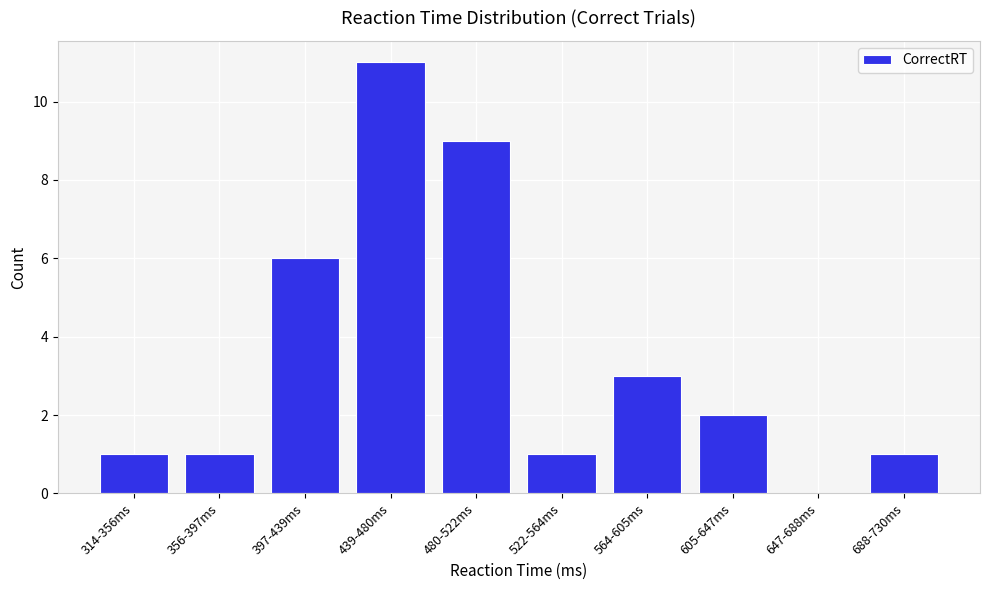

Reading left to right, list all the values displayed in this chart.

314-356ms=1	356-397ms=1	397-439ms=6	439-480ms=11	480-522ms=9	522-564ms=1	564-605ms=3	605-647ms=2	647-688ms=0	688-730ms=1